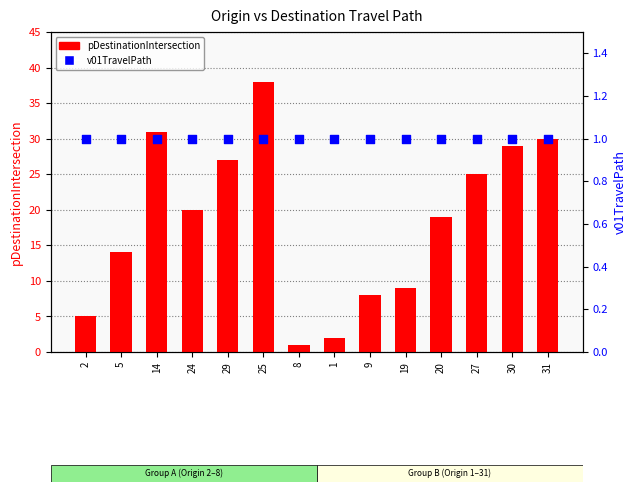

What is the total value across all series at 5?

15